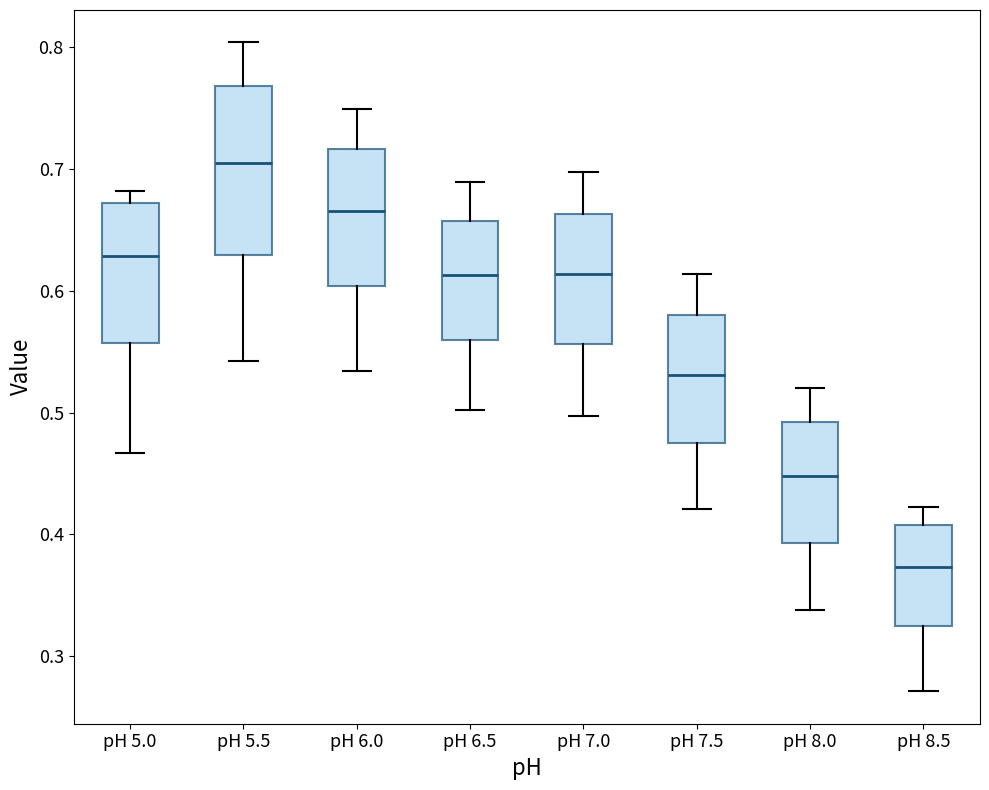

Reading left to right, read every box against the y-axis: the position of its median line, the range the box covers, and the ends of its whiskers. The values are not printed on the chart, so give them approximately, as read against the axis.

pH 5.0: median 0.63, box 0.56 to 0.67, whiskers 0.47 to 0.68
pH 5.5: median 0.70, box 0.63 to 0.77, whiskers 0.54 to 0.80
pH 6.0: median 0.67, box 0.60 to 0.72, whiskers 0.53 to 0.75
pH 6.5: median 0.61, box 0.56 to 0.66, whiskers 0.50 to 0.69
pH 7.0: median 0.61, box 0.56 to 0.66, whiskers 0.50 to 0.70
pH 7.5: median 0.53, box 0.48 to 0.58, whiskers 0.42 to 0.61
pH 8.0: median 0.45, box 0.39 to 0.49, whiskers 0.34 to 0.52
pH 8.5: median 0.37, box 0.33 to 0.41, whiskers 0.27 to 0.42